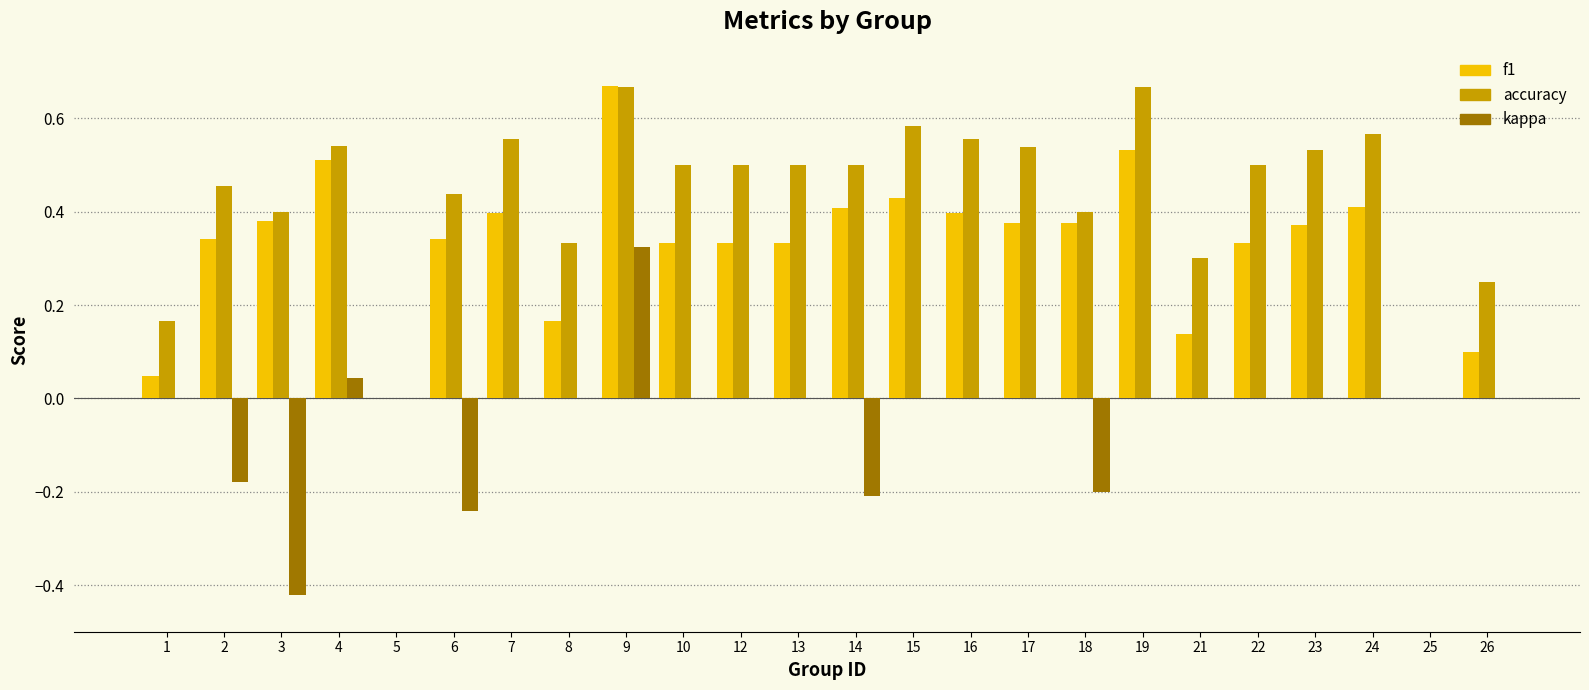

What is the sum of all f1 values?

7.7